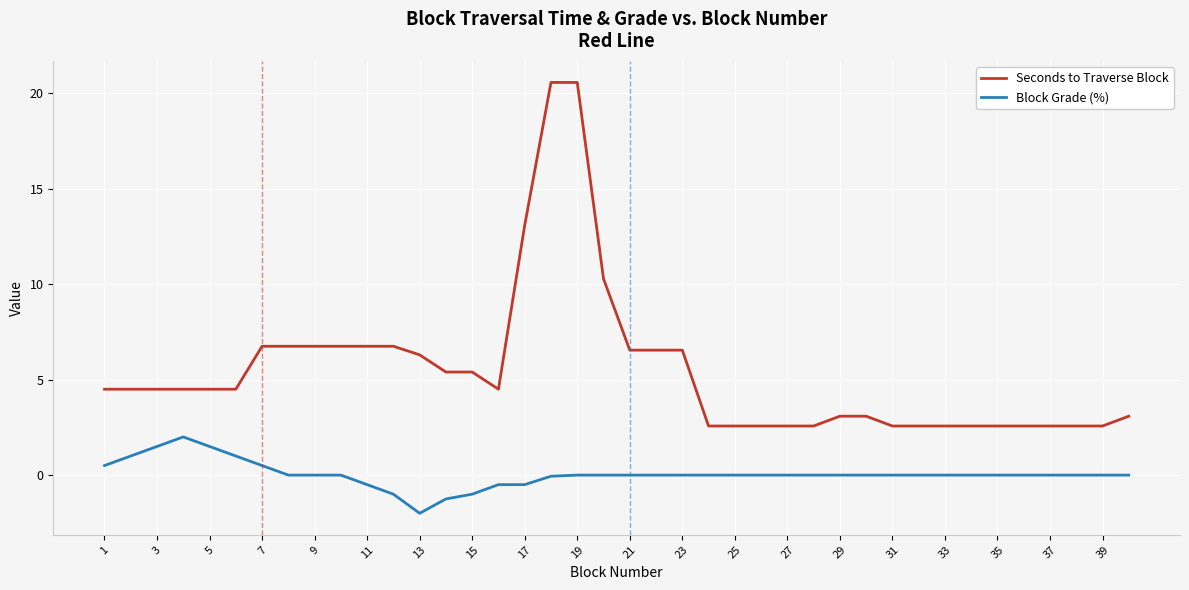

Which series has the widest spread of values?

Seconds to Traverse Block